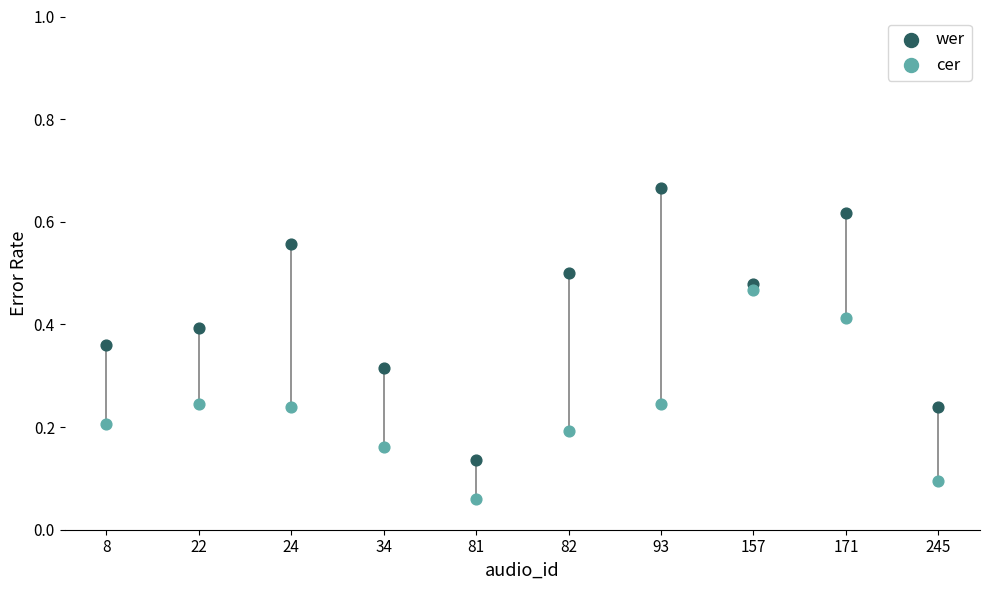

Across all data points, what is the range of X values (max minus min)?

9.0